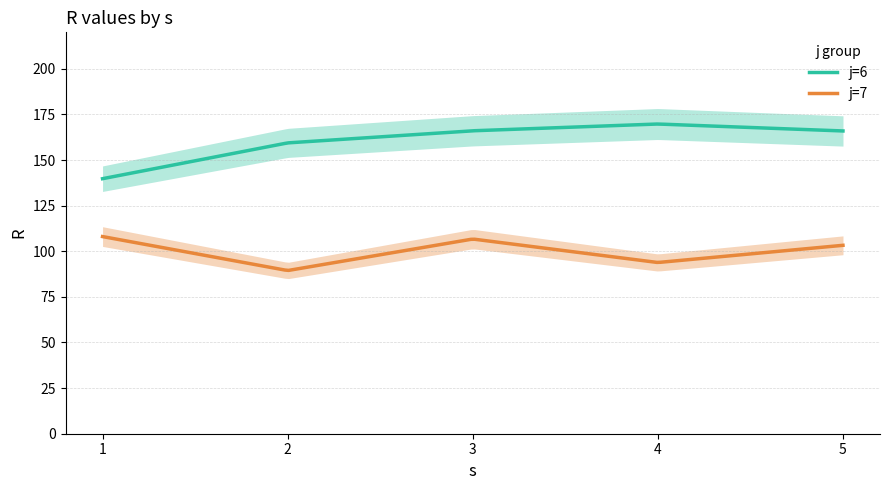

How many values in the j=7 series are below 103?

2